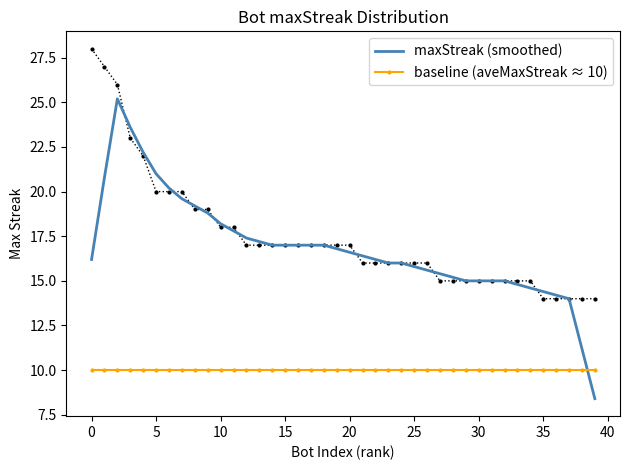

The value of baseline (aveMaxStreak ≈ 10) at 35 is 10.0. True or false?

True